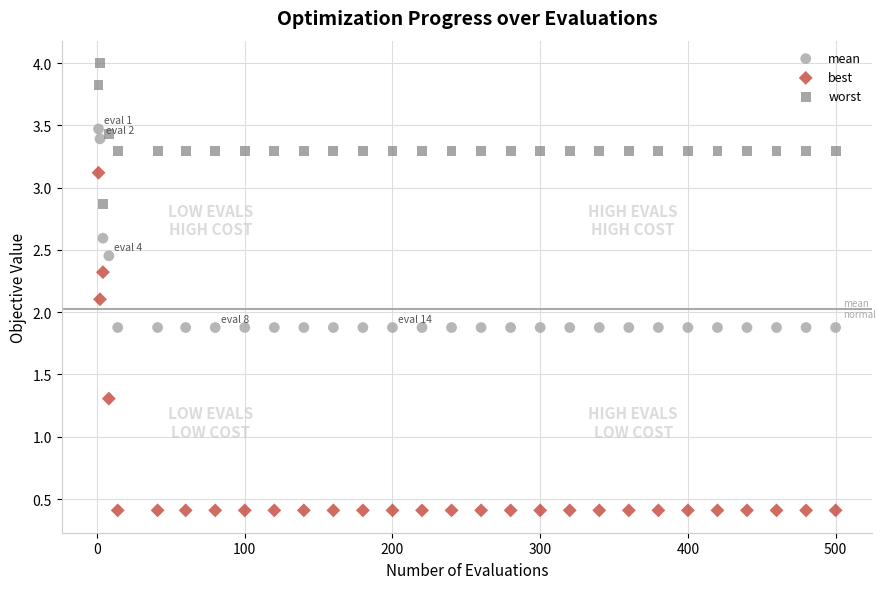

Which series reaches the maximum Y coordinate?

worst